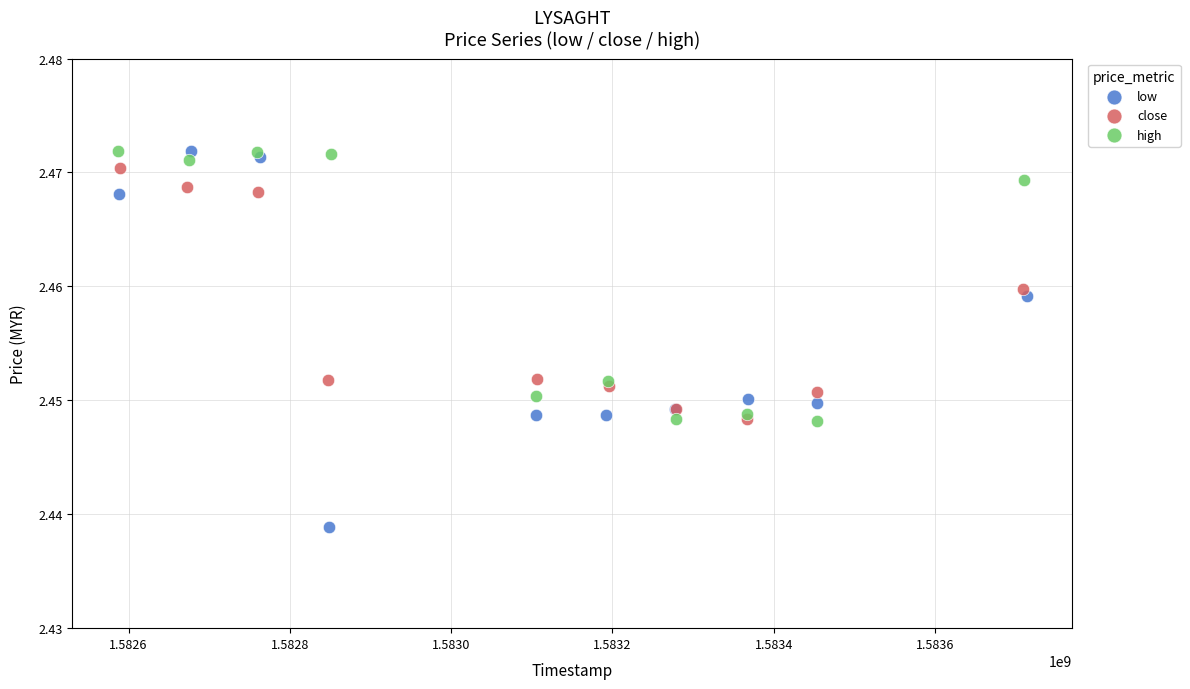

Which series contains the lowest Y value?

low